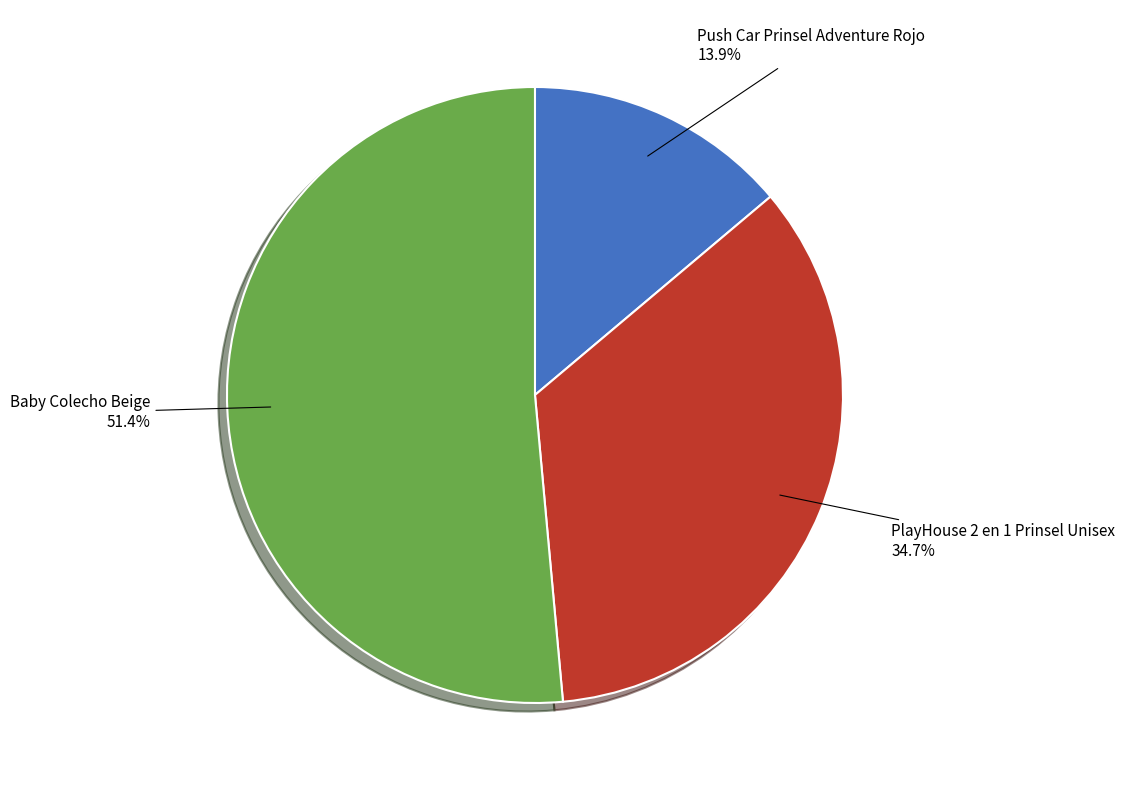

Which slice is the largest?

Baby Colecho Beige